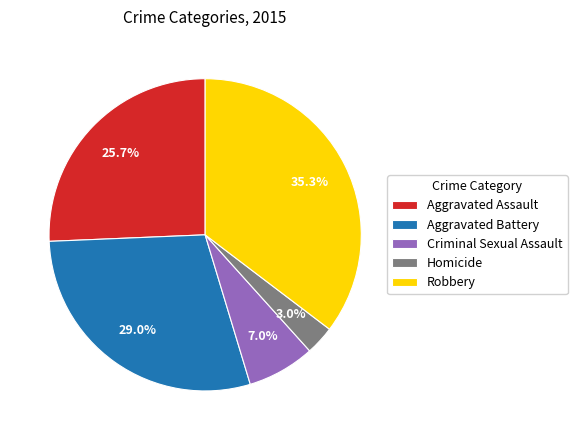

Which slice is the smallest?

Homicide